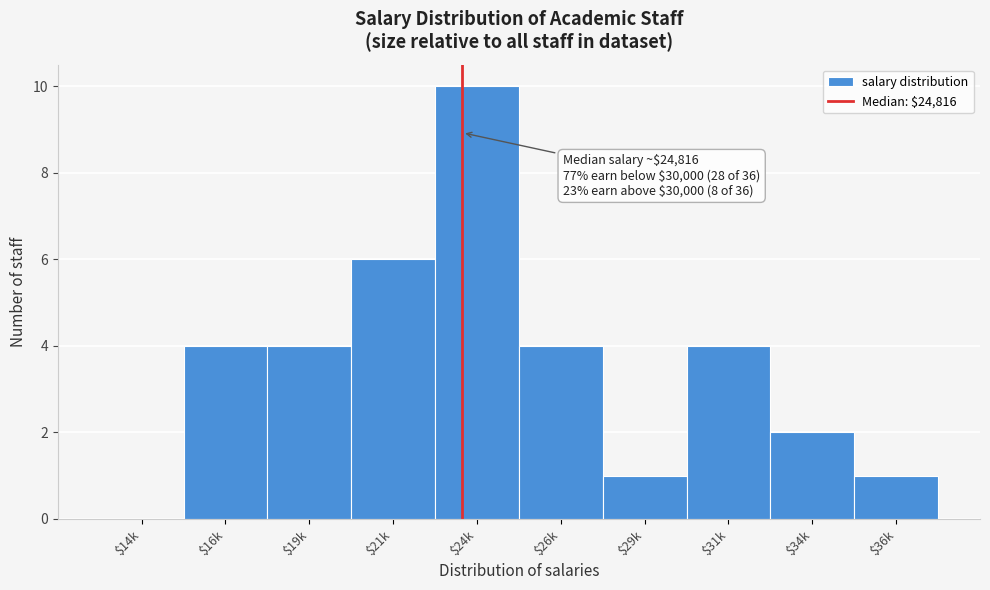

Which label corresponds to the largest value in the chart?

$24k